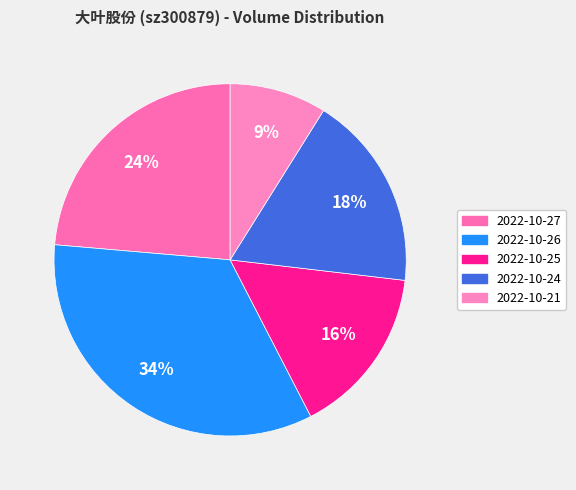

To the nearest percent, what percentage of the pie is 2022-10-24?

18%